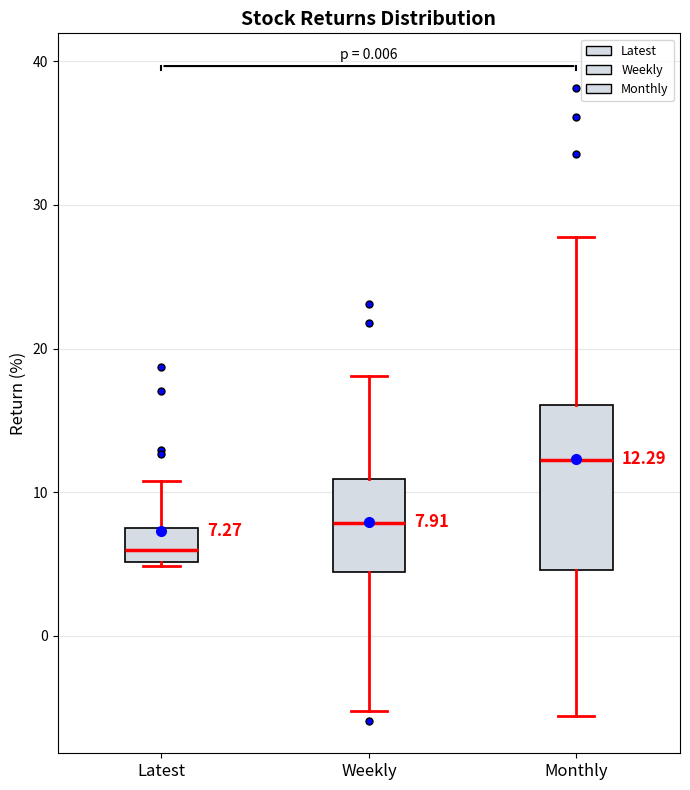

Which box is the tallest, from its lower edge to its upper edge?

Monthly